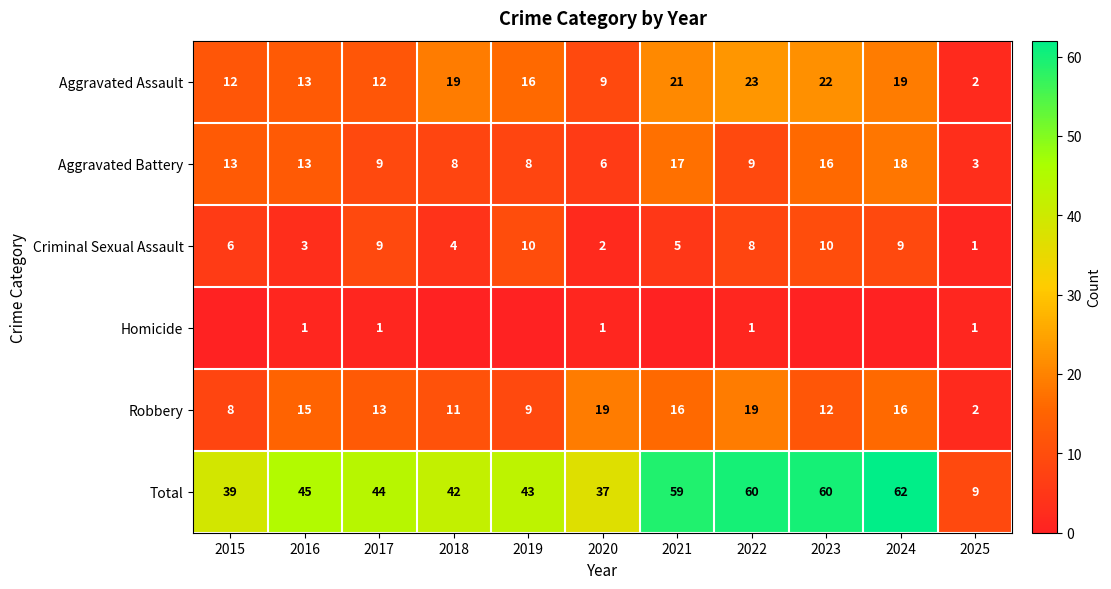

What is the sum of the Aggravated Battery values at 2018 and 2019?

16